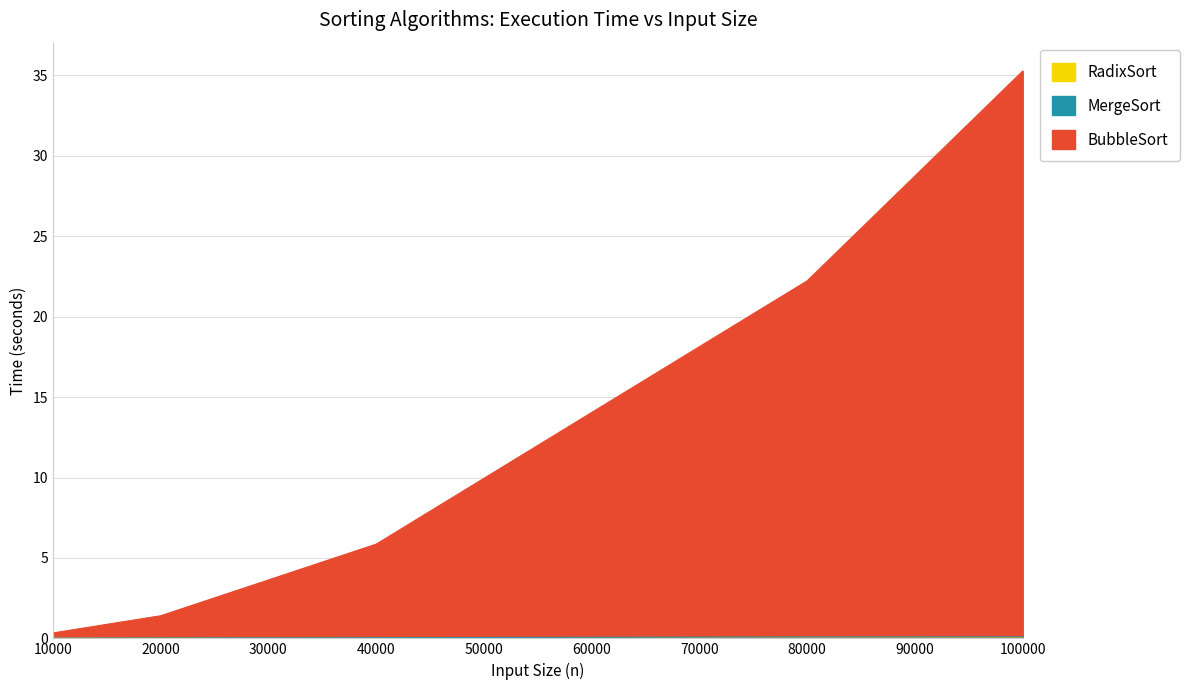

How many series are shown in this chart?

3